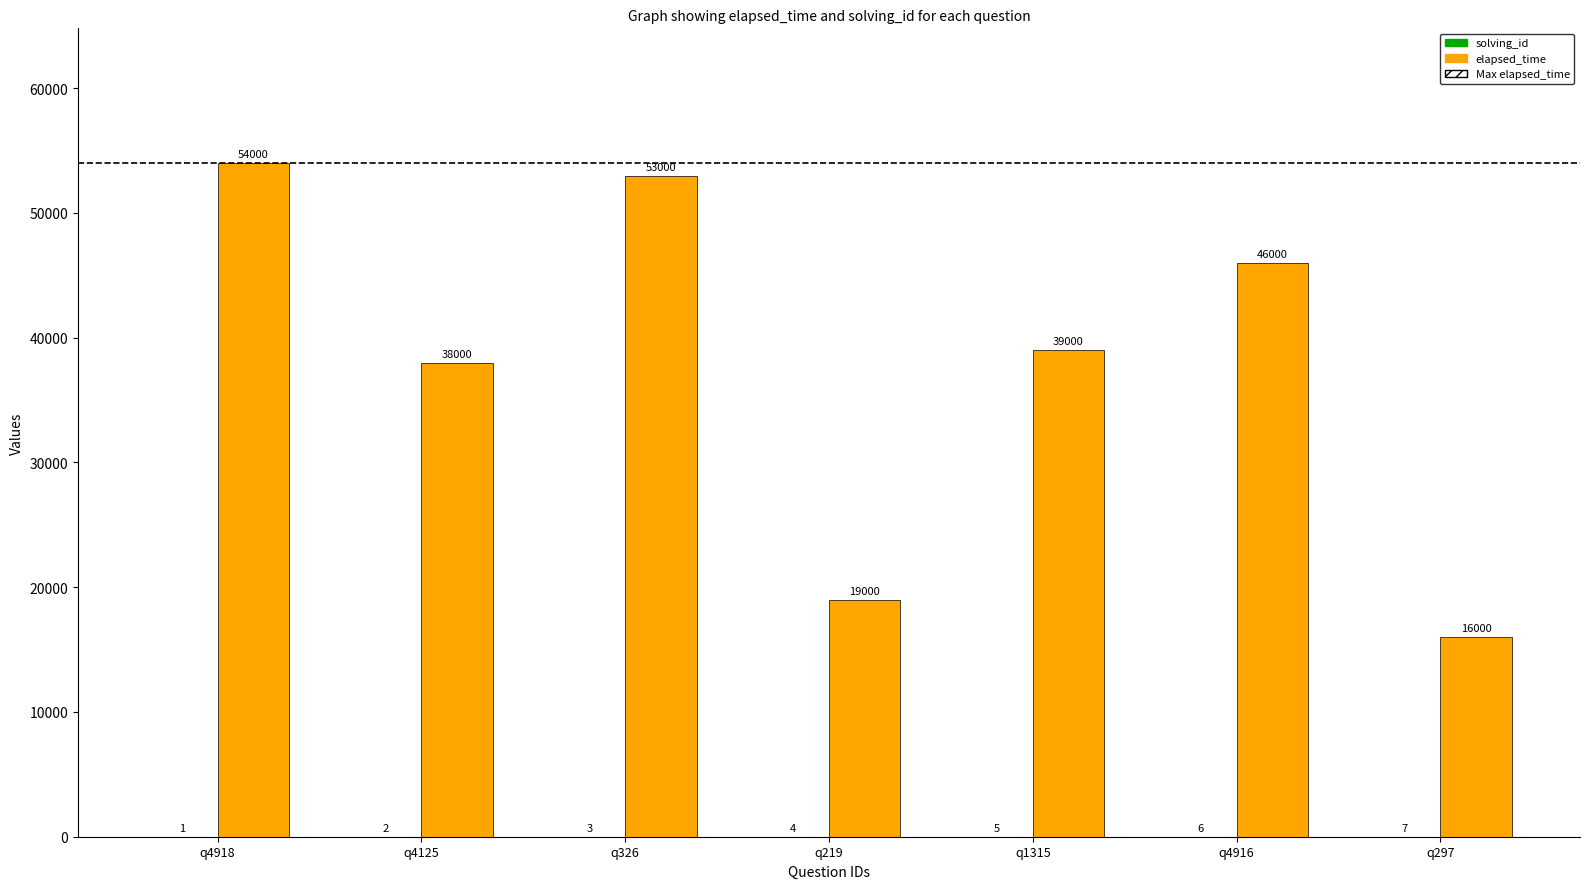

At how many categories does at least one series exceed 12567?

7